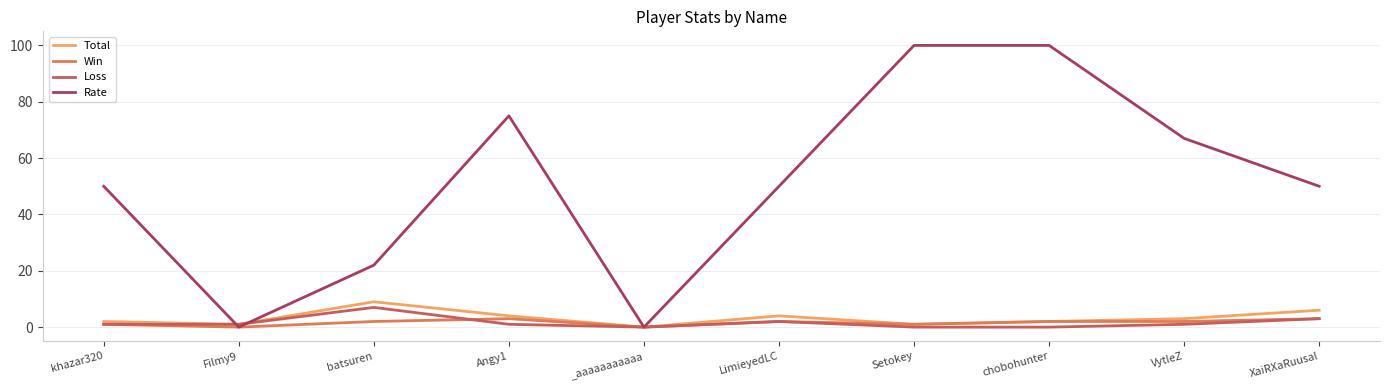

Reading left to right, transcribe all the data shown in this chart.

Total: 2	1	9	4	0	4	1	2	3	6
Win: 1	0	2	3	0	2	1	2	2	3
Loss: 1	1	7	1	0	2	0	0	1	3
Rate: 50	0	22	75	0	50	100	100	67	50